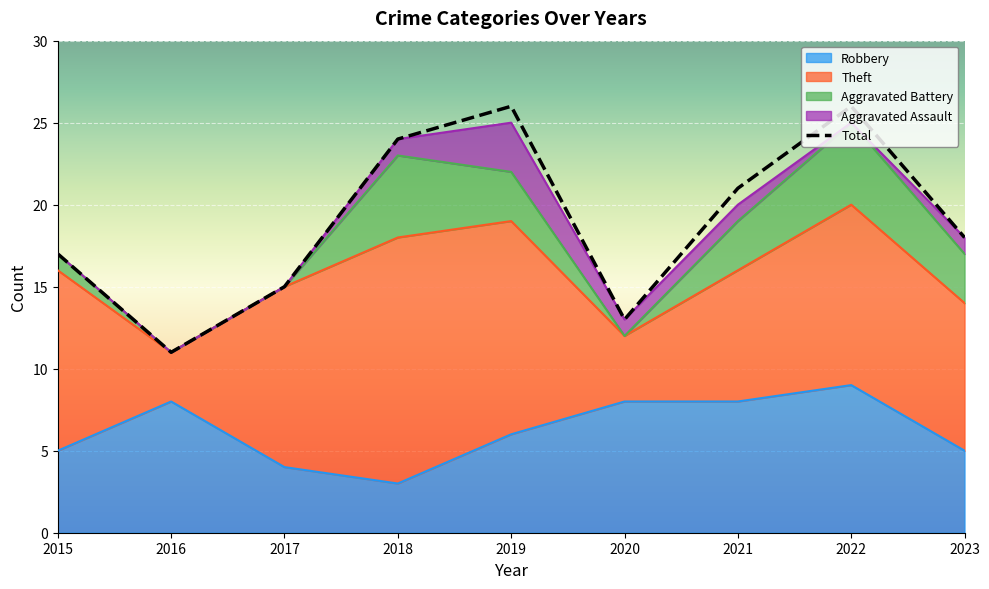

Rank the categories by Aggravated Battery value from highest to lowest.

2018, 2022, 2019, 2021, 2023, 2015, 2016, 2017, 2020